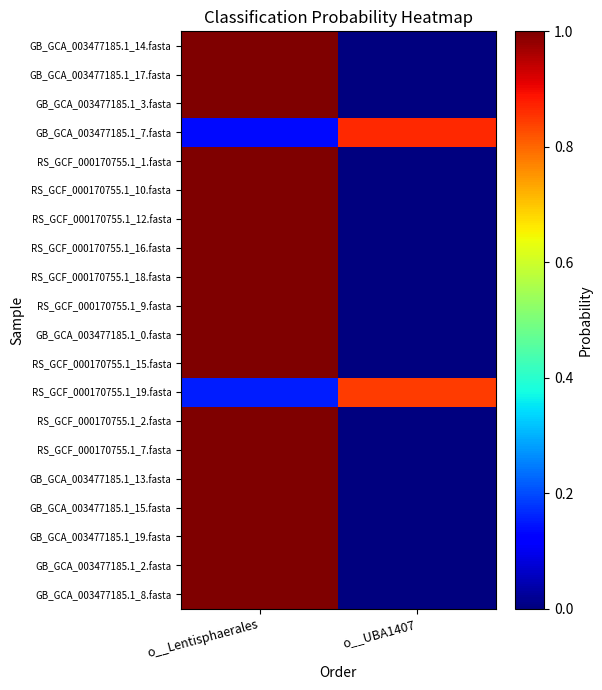

What is the total value across all series at o__UBA1407?

1.7